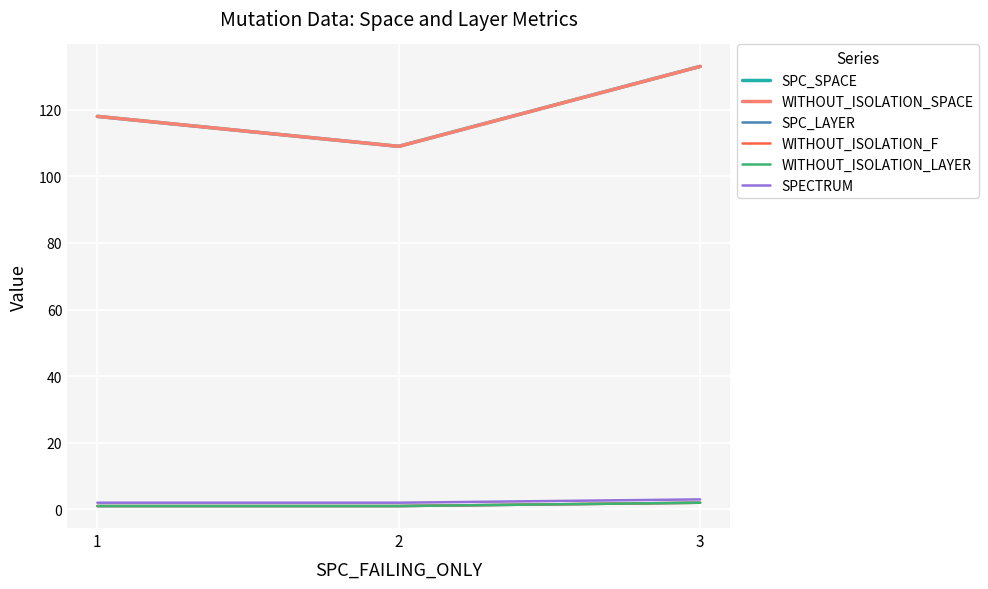

What is the lowest value of the SPC_SPACE series?

109